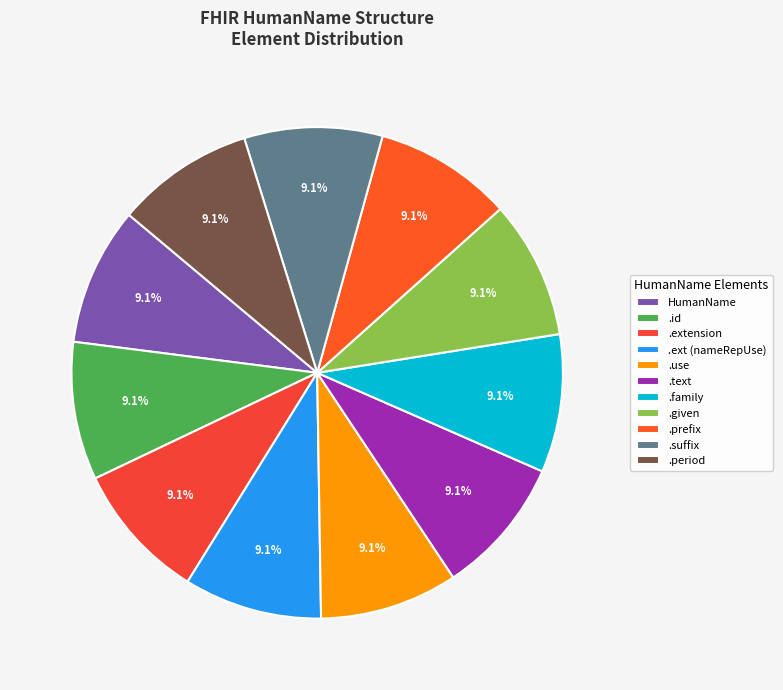

Rank the categories by value from highest to lowest.

HumanName, HumanName.id, HumanName.extension, HumanName.extension (nameRepresentationUse), HumanName.use, HumanName.text, HumanName.family, HumanName.given, HumanName.prefix, HumanName.suffix, HumanName.period